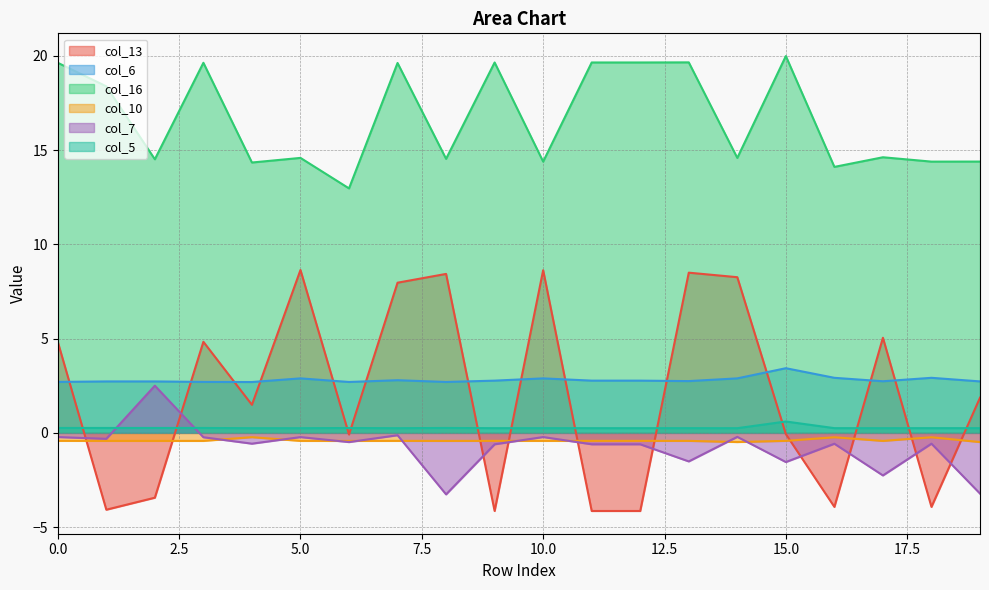

At how many categories does at least one series exceed 6?

20